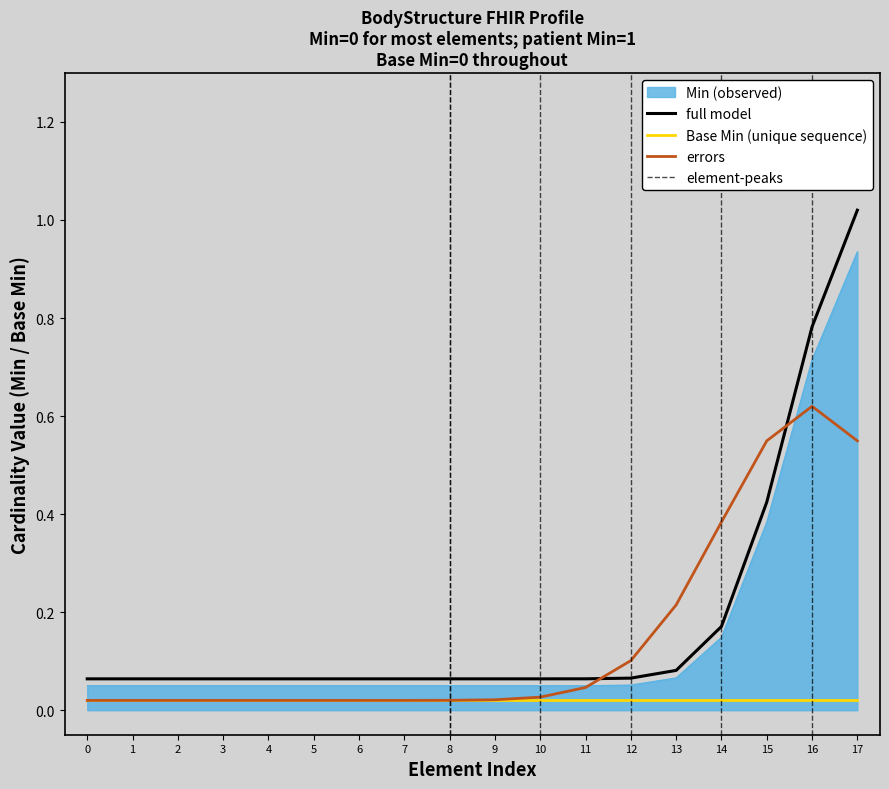

How many times do errors and full model cross each other?

2